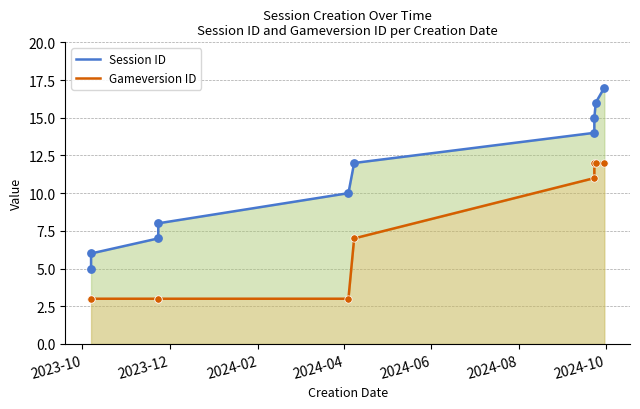

Which series has the largest total across all categories?

Session ID